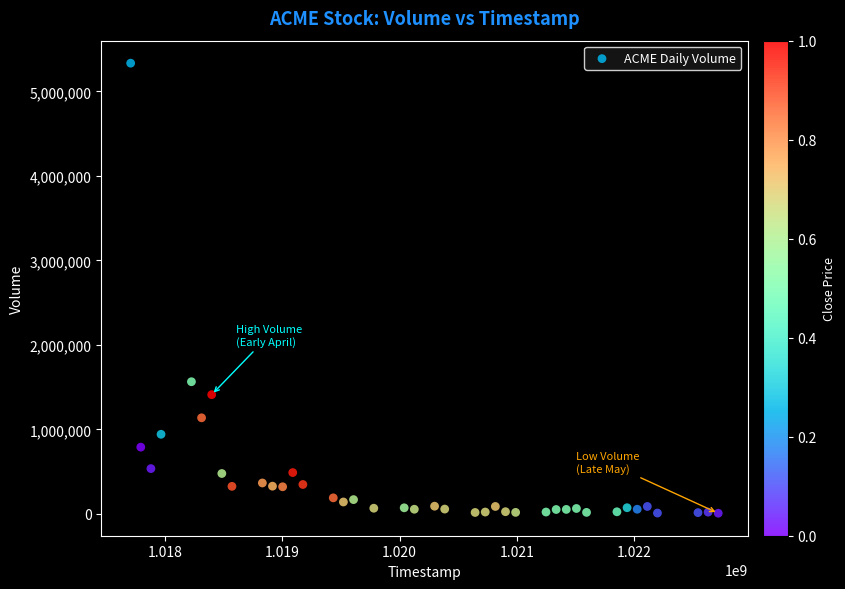

What is the range of Y values (max minus min)?

5325000